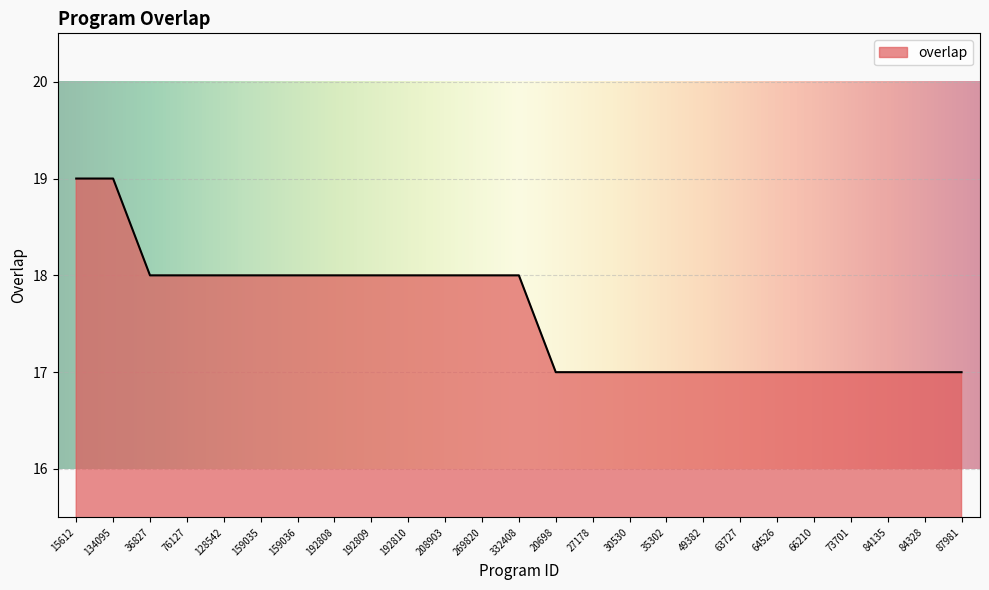

Approximately how many times larger is the value at 159035 compared to 128542?

1.0